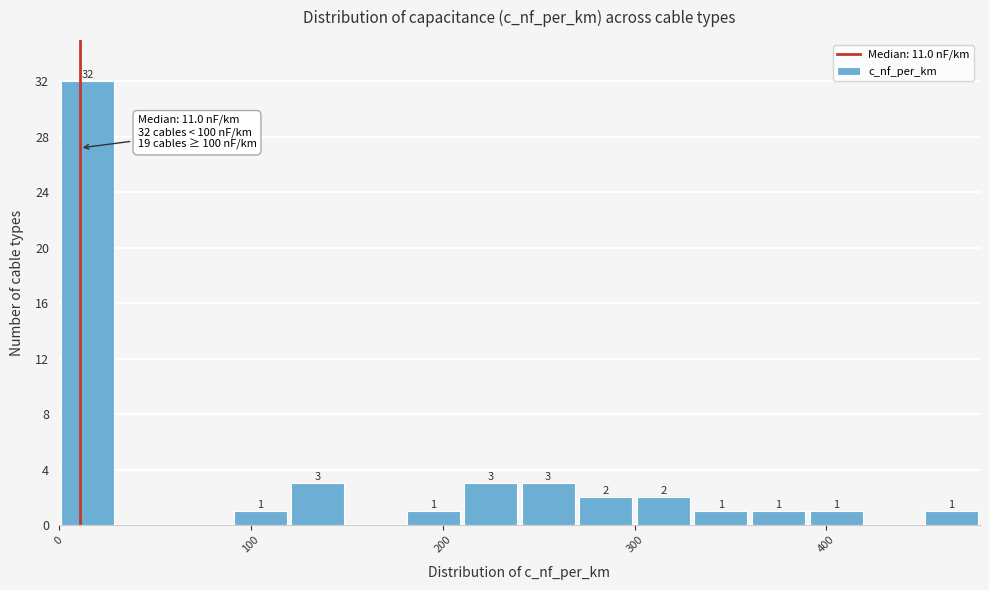

Around what value on the x-axis is the tallest bar? Give the approximate position of its centre, as read against the axis.

20